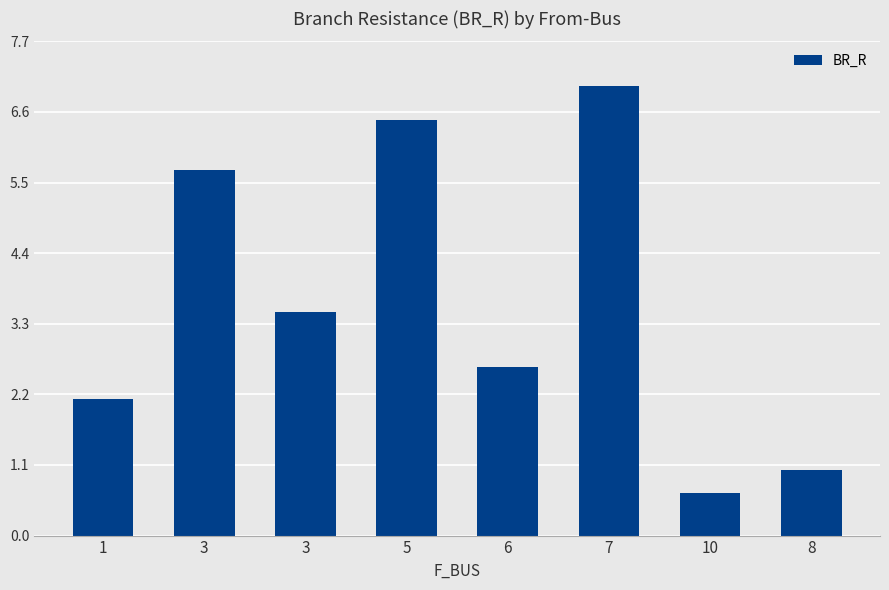

Rank the categories by value from highest to lowest.

7, 5, 3, 3, 6, 1, 8, 10